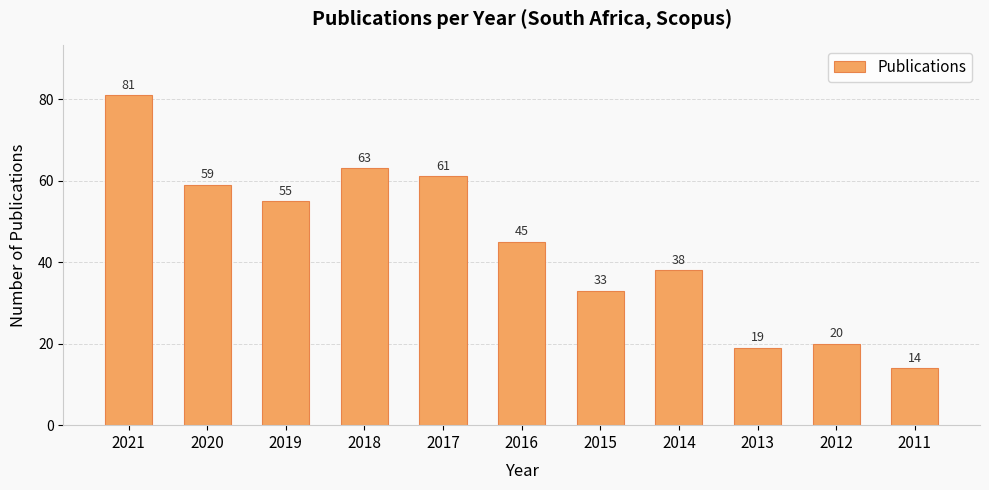

What is the value of the 3rd bar from the left?

55